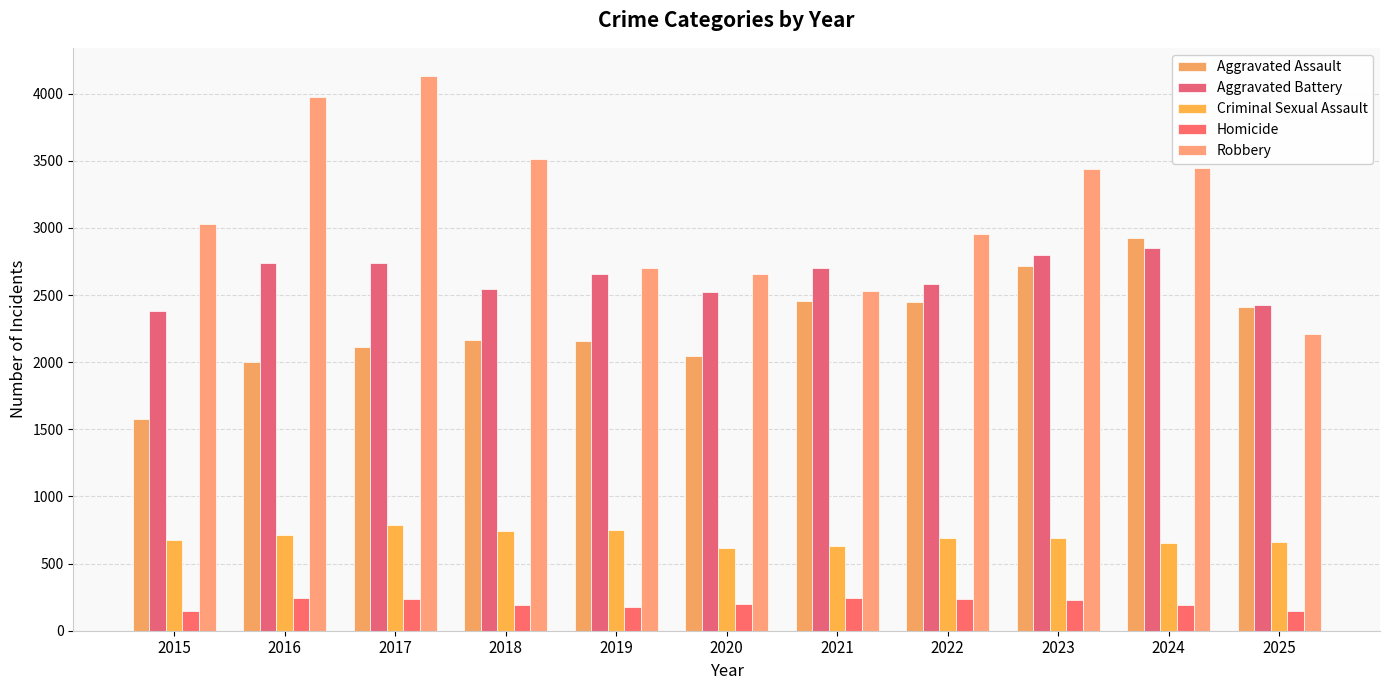

What is the spread (max minus min) of values at 2021?

2460